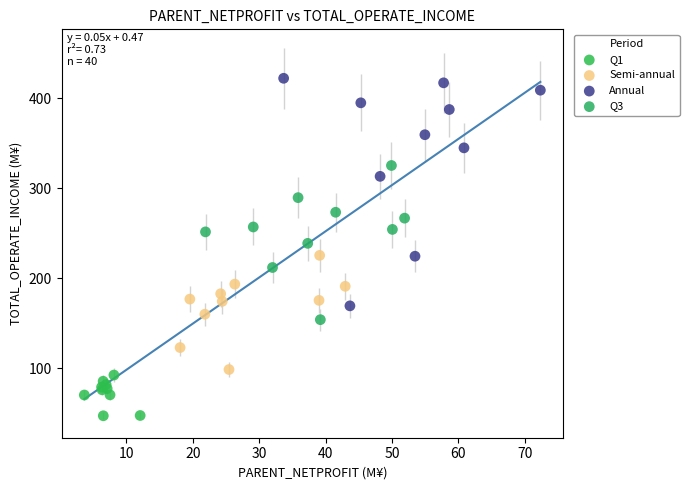

Which series has the largest Y range (max minus min)?

Annual